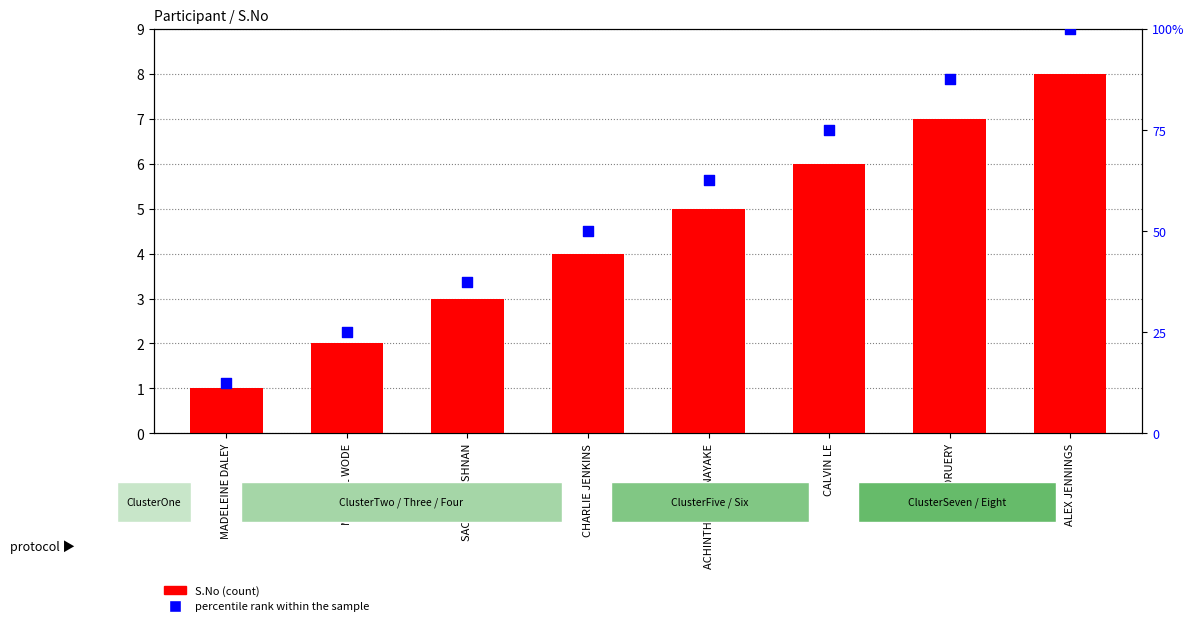

Which series has the largest total across all categories?

percentile rank within the sample